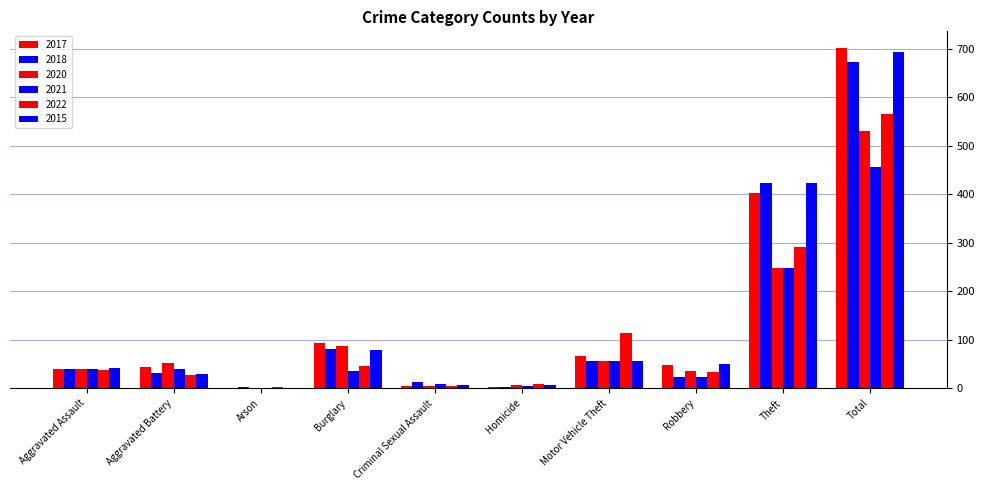

What is the label of the 8th bar from the left?

Robbery